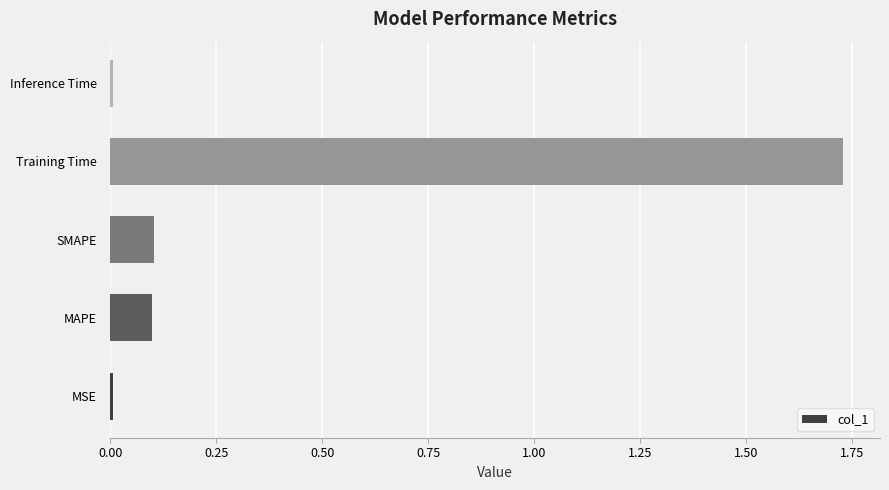

Is it true that the value at SMAPE is 0.1?

True